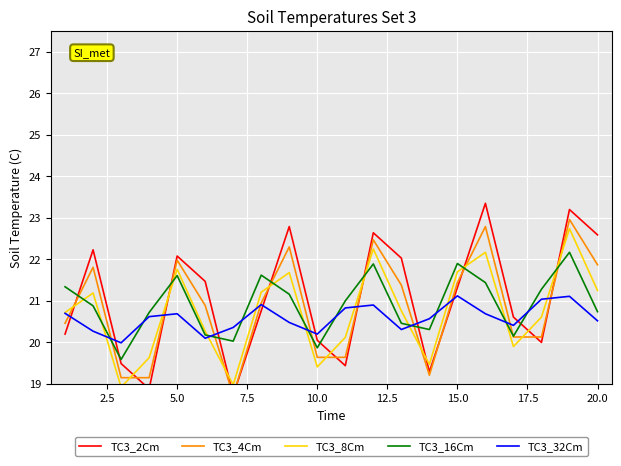

True or false: TC3_4Cm has more than 2 points higher than both neighbors.

True